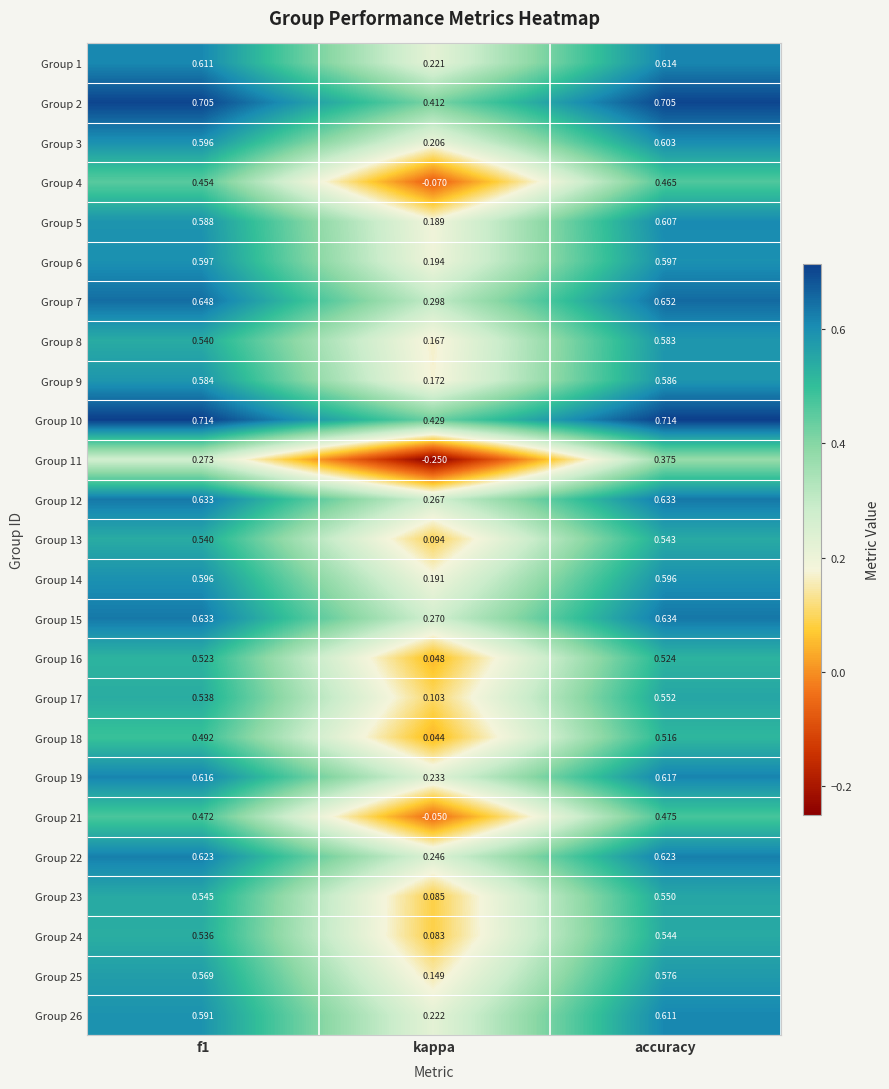

At which label does Group 13 reach its minimum?

kappa